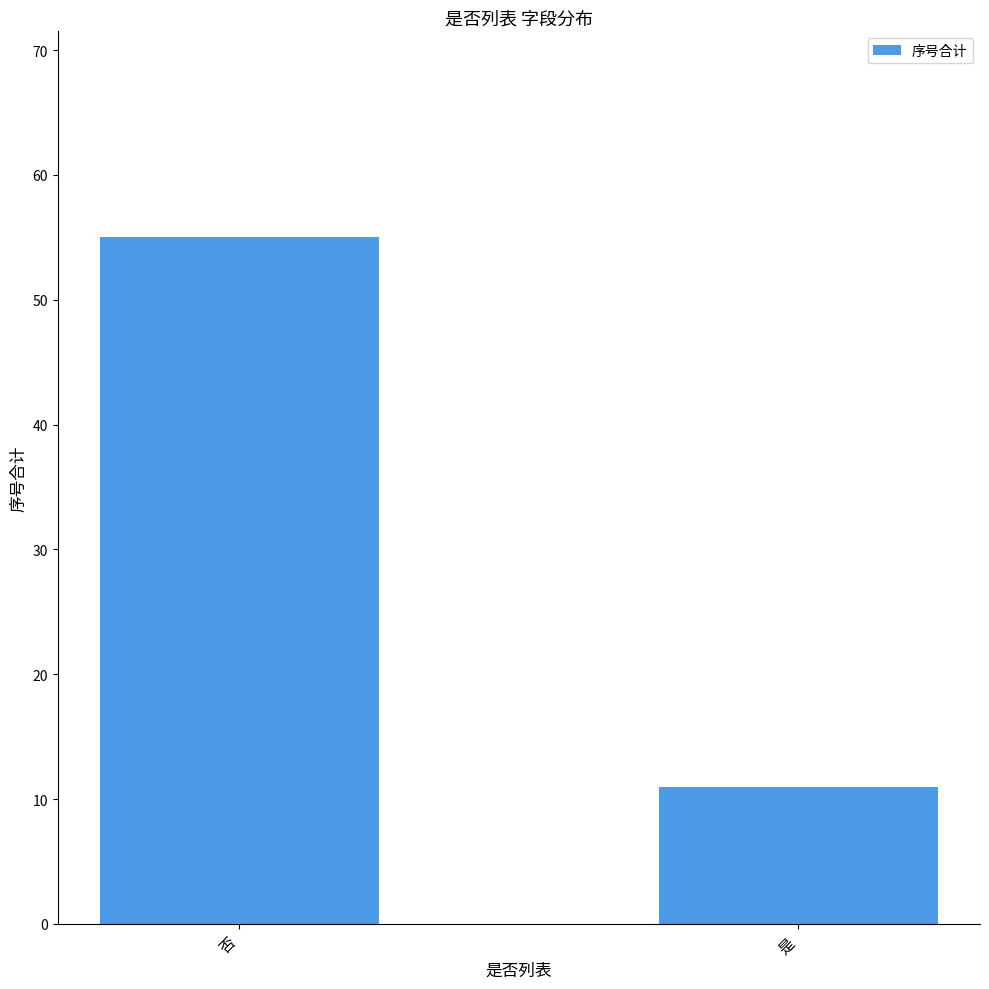

Read the value at 否, to the nearest 10.

60